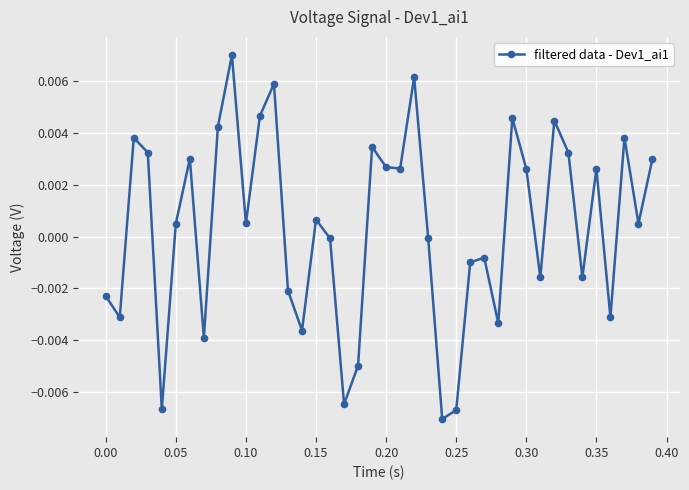

How many distinct data groups are displayed?

1